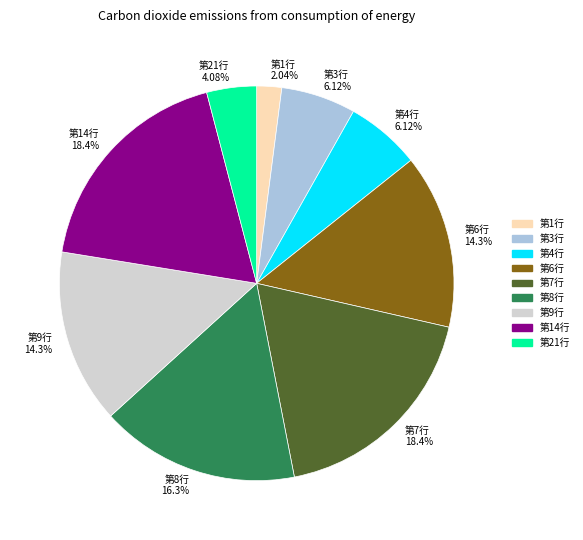

What is the ratio of the value at 第9行 14.3% to the value at 第6行 14.3%?

1.0